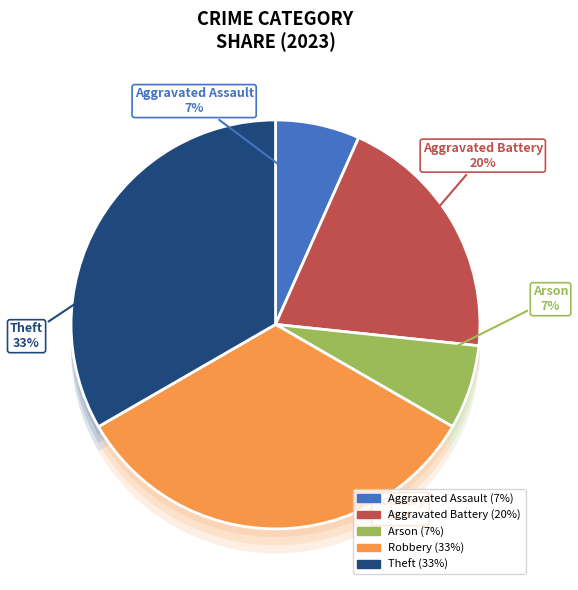

True or false: Theft accounts for 33% of the total.

True